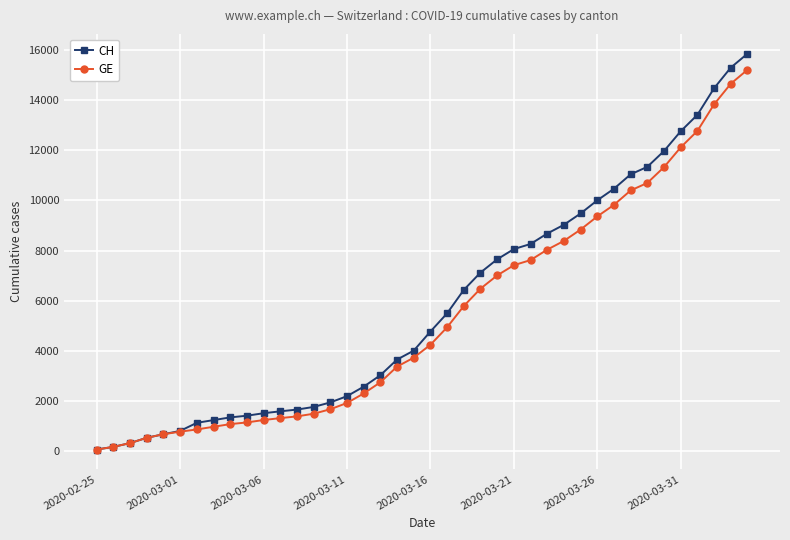

What is the difference between the maximum and minimum values in the GE series?

15135